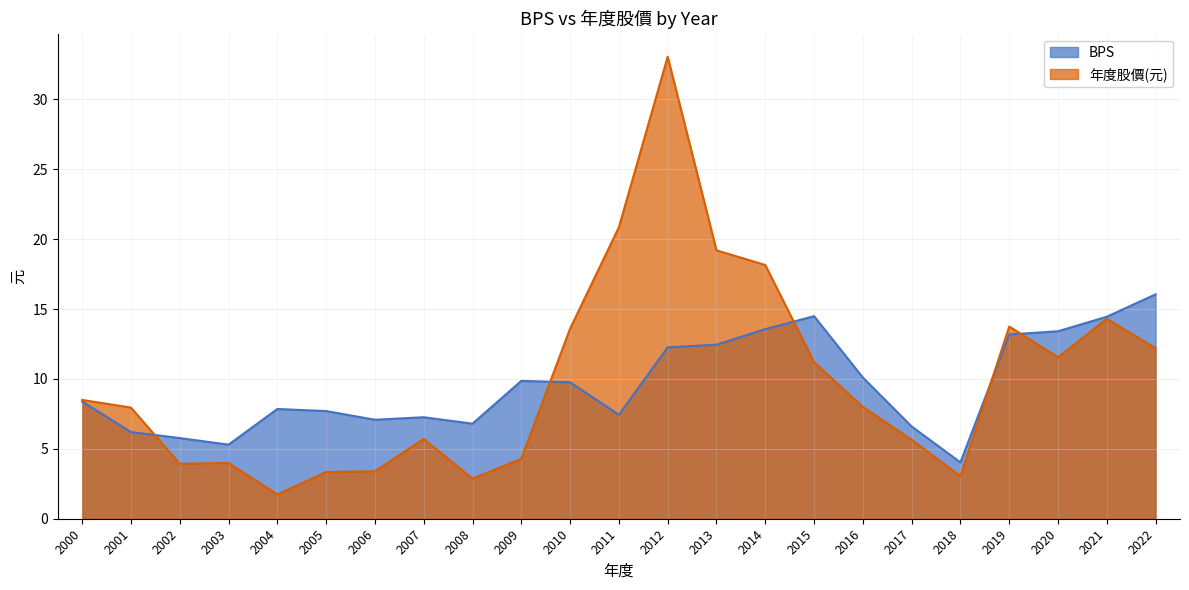

What value does the 年度股價(元) series have at 2000?

8.5